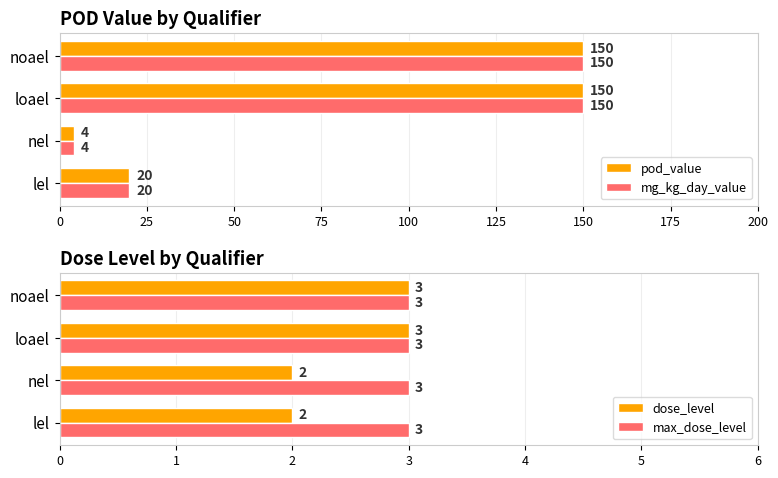

At which label does pod_value reach its minimum?

nel